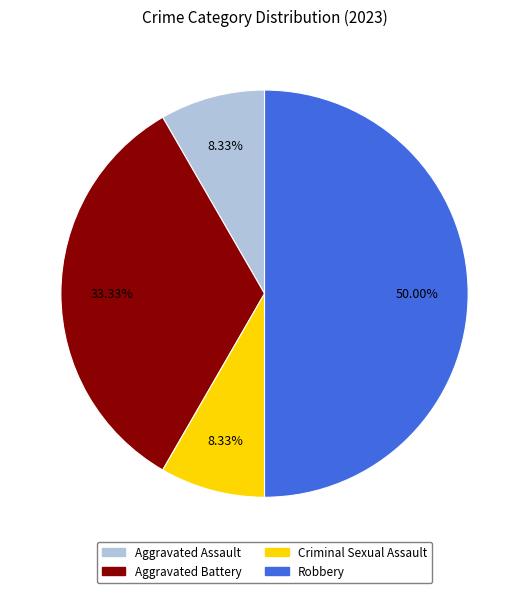

Approximately how many times larger is the value at Robbery compared to Criminal Sexual Assault?

6.0